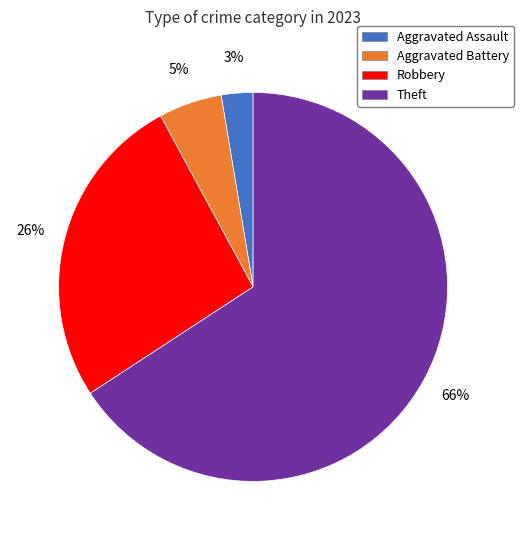

Which slice is the largest?

Theft